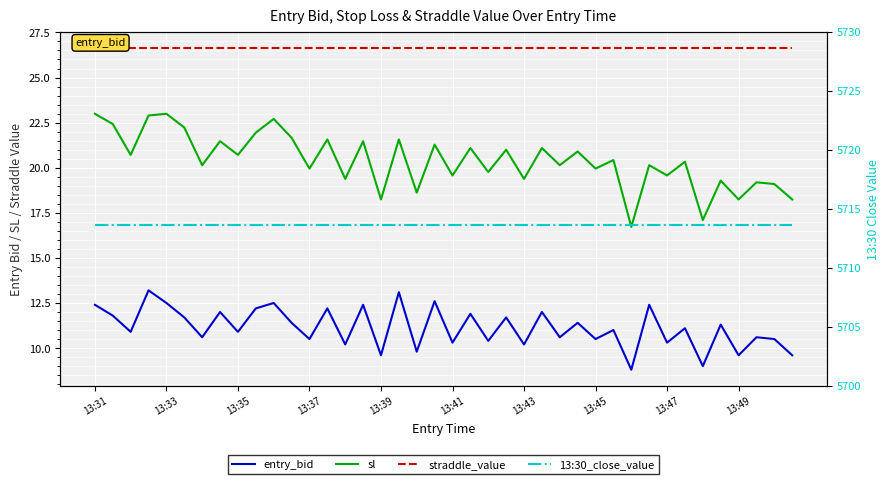

True or false: straddle_value and sl cross at least once.

False